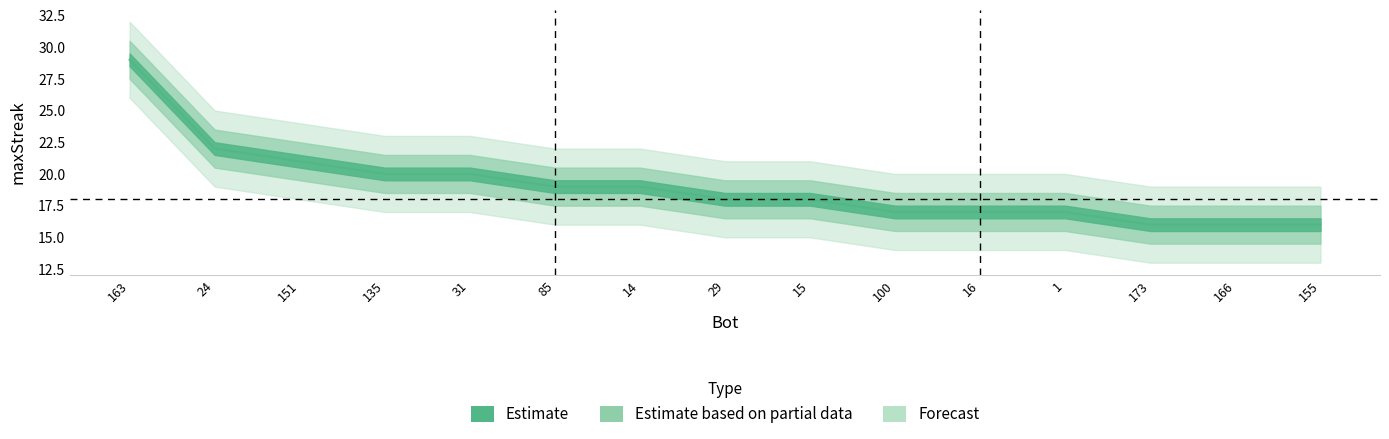

At which category does the chart reach its peak across all series?

163